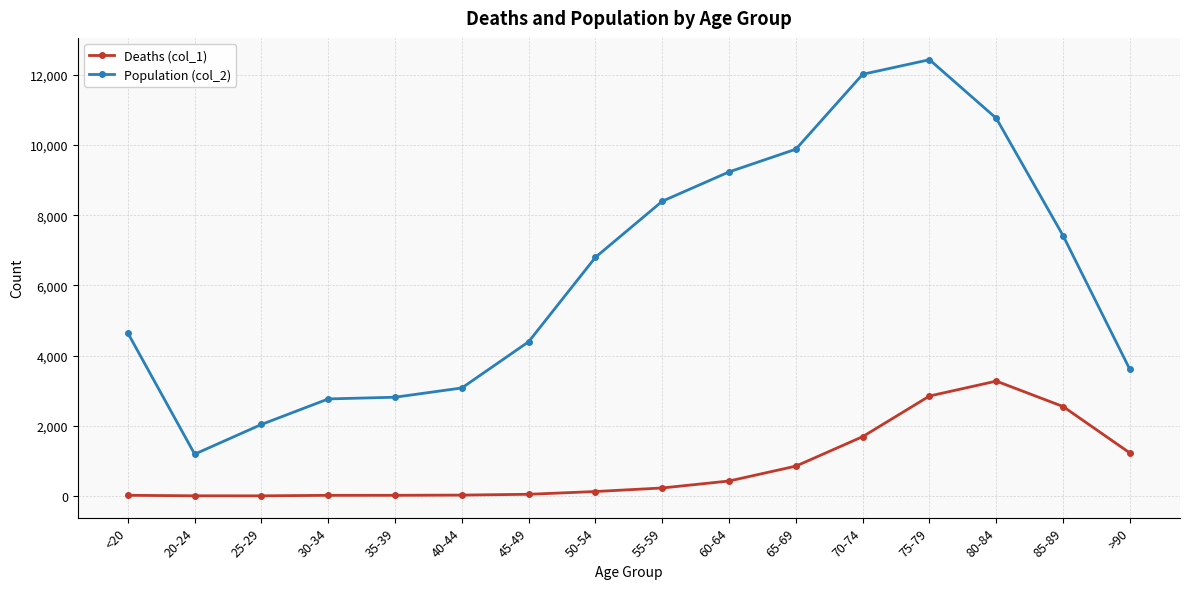

What is the average value of the Population (col_2) series?

6343